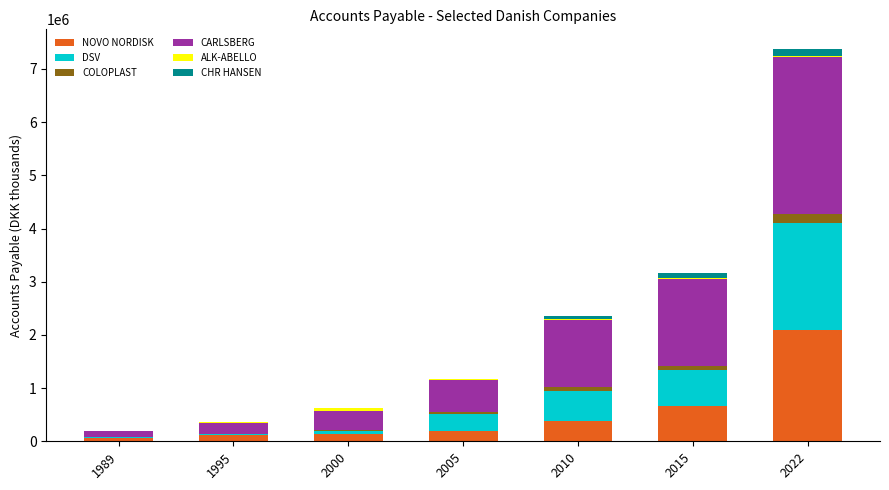

Are the bars grouped side by side (vs. stacked)?

No